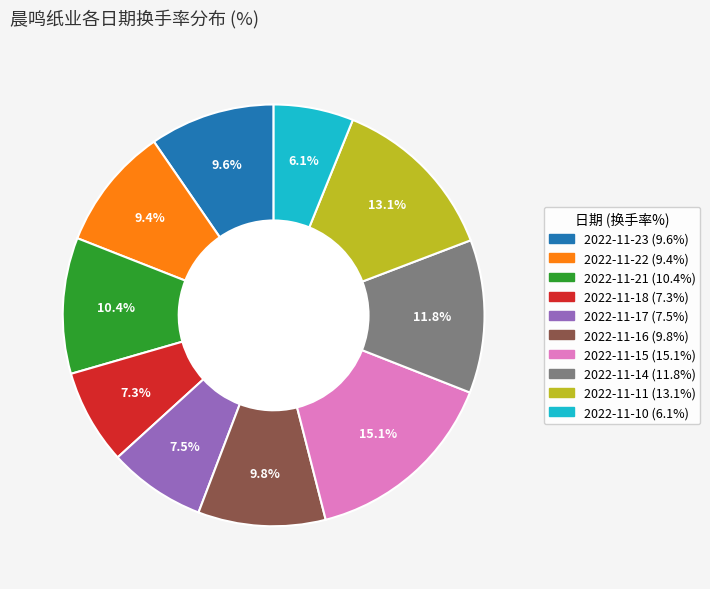

Which category has the biggest portion of the pie?

2022-11-15